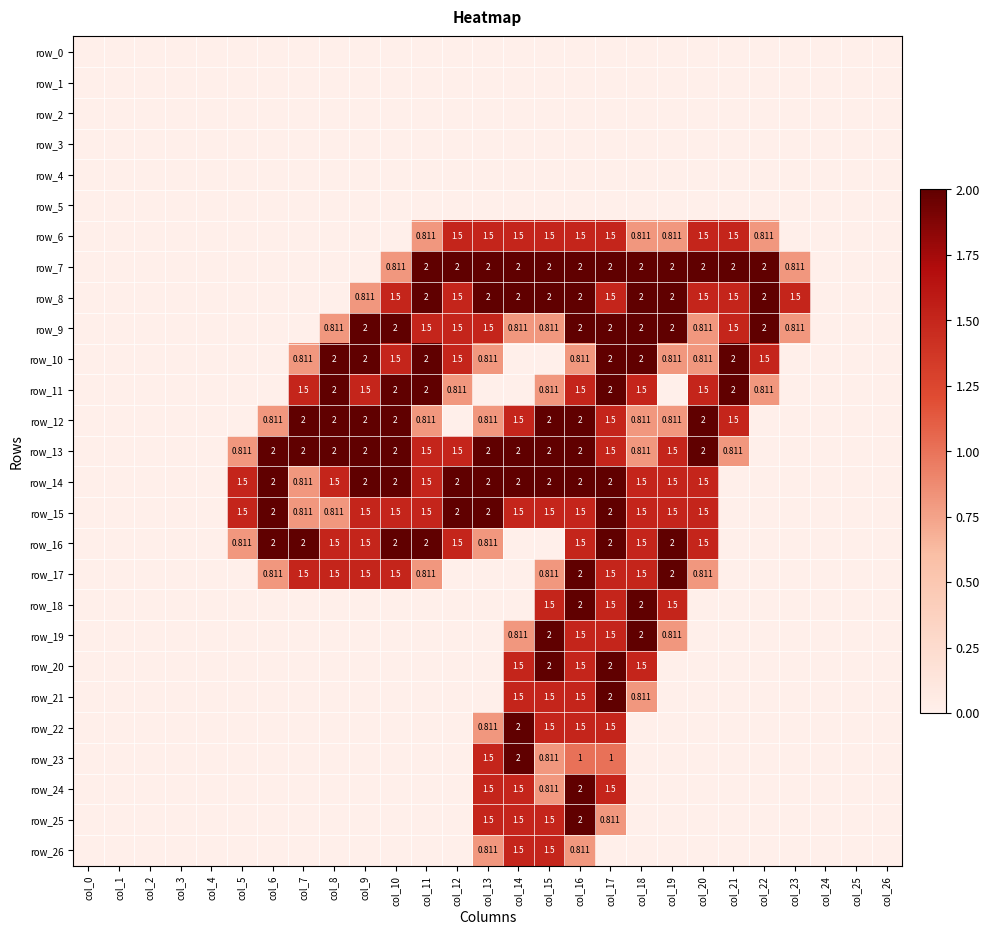

Reading left to right, transcribe all the data shown in this chart.

row_0: 0.0	0.0	0.0	0.0	0.0	0.0	0.0	0.0	0.0	0.0	0.0	0.0	0.0	0.0	0.0	0.0	0.0	0.0	0.0	0.0	0.0	0.0	0.0	0.0	0.0	0.0	0.0
row_1: 0.0	0.0	0.0	0.0	0.0	0.0	0.0	0.0	0.0	0.0	0.0	0.0	0.0	0.0	0.0	0.0	0.0	0.0	0.0	0.0	0.0	0.0	0.0	0.0	0.0	0.0	0.0
row_2: 0.0	0.0	0.0	0.0	0.0	0.0	0.0	0.0	0.0	0.0	0.0	0.0	0.0	0.0	0.0	0.0	0.0	0.0	0.0	0.0	0.0	0.0	0.0	0.0	0.0	0.0	0.0
row_3: 0.0	0.0	0.0	0.0	0.0	0.0	0.0	0.0	0.0	0.0	0.0	0.0	0.0	0.0	0.0	0.0	0.0	0.0	0.0	0.0	0.0	0.0	0.0	0.0	0.0	0.0	0.0
row_4: 0.0	0.0	0.0	0.0	0.0	0.0	0.0	0.0	0.0	0.0	0.0	0.0	0.0	0.0	0.0	0.0	0.0	0.0	0.0	0.0	0.0	0.0	0.0	0.0	0.0	0.0	0.0
row_5: 0.0	0.0	0.0	0.0	0.0	0.0	0.0	0.0	0.0	0.0	0.0	0.0	0.0	0.0	0.0	0.0	0.0	0.0	0.0	0.0	0.0	0.0	0.0	0.0	0.0	0.0	0.0
row_6: 0.0	0.0	0.0	0.0	0.0	0.0	0.0	0.0	0.0	0.0	0.0	0.8	1.5	1.5	1.5	1.5	1.5	1.5	0.8	0.8	1.5	1.5	0.8	0.0	0.0	0.0	0.0
row_7: 0.0	0.0	0.0	0.0	0.0	0.0	0.0	0.0	0.0	0.0	0.8	2.0	2.0	2.0	2.0	2.0	2.0	2.0	2.0	2.0	2.0	2.0	2.0	0.8	0.0	0.0	0.0
row_8: 0.0	0.0	0.0	0.0	0.0	0.0	0.0	0.0	0.0	0.8	1.5	2.0	1.5	2.0	2.0	2.0	2.0	1.5	2.0	2.0	1.5	1.5	2.0	1.5	0.0	0.0	0.0
row_9: 0.0	0.0	0.0	0.0	0.0	0.0	0.0	0.0	0.8	2.0	2.0	1.5	1.5	1.5	0.8	0.8	2.0	2.0	2.0	2.0	0.8	1.5	2.0	0.8	0.0	0.0	0.0
row_10: 0.0	0.0	0.0	0.0	0.0	0.0	0.0	0.8	2.0	2.0	1.5	2.0	1.5	0.8	0.0	0.0	0.8	2.0	2.0	0.8	0.8	2.0	1.5	0.0	0.0	0.0	0.0
row_11: 0.0	0.0	0.0	0.0	0.0	0.0	0.0	1.5	2.0	1.5	2.0	2.0	0.8	0.0	0.0	0.8	1.5	2.0	1.5	0.0	1.5	2.0	0.8	0.0	0.0	0.0	0.0
row_12: 0.0	0.0	0.0	0.0	0.0	0.0	0.8	2.0	2.0	2.0	2.0	0.8	0.0	0.8	1.5	2.0	2.0	1.5	0.8	0.8	2.0	1.5	0.0	0.0	0.0	0.0	0.0
row_13: 0.0	0.0	0.0	0.0	0.0	0.8	2.0	2.0	2.0	2.0	2.0	1.5	1.5	2.0	2.0	2.0	2.0	1.5	0.8	1.5	2.0	0.8	0.0	0.0	0.0	0.0	0.0
row_14: 0.0	0.0	0.0	0.0	0.0	1.5	2.0	0.8	1.5	2.0	2.0	1.5	2.0	2.0	2.0	2.0	2.0	2.0	1.5	1.5	1.5	0.0	0.0	0.0	0.0	0.0	0.0
row_15: 0.0	0.0	0.0	0.0	0.0	1.5	2.0	0.8	0.8	1.5	1.5	1.5	2.0	2.0	1.5	1.5	1.5	2.0	1.5	1.5	1.5	0.0	0.0	0.0	0.0	0.0	0.0
row_16: 0.0	0.0	0.0	0.0	0.0	0.8	2.0	2.0	1.5	1.5	2.0	2.0	1.5	0.8	0.0	0.0	1.5	2.0	1.5	2.0	1.5	0.0	0.0	0.0	0.0	0.0	0.0
row_17: 0.0	0.0	0.0	0.0	0.0	0.0	0.8	1.5	1.5	1.5	1.5	0.8	0.0	0.0	0.0	0.8	2.0	1.5	1.5	2.0	0.8	0.0	0.0	0.0	0.0	0.0	0.0
row_18: 0.0	0.0	0.0	0.0	0.0	0.0	0.0	0.0	0.0	0.0	0.0	0.0	0.0	0.0	0.0	1.5	2.0	1.5	2.0	1.5	0.0	0.0	0.0	0.0	0.0	0.0	0.0
row_19: 0.0	0.0	0.0	0.0	0.0	0.0	0.0	0.0	0.0	0.0	0.0	0.0	0.0	0.0	0.8	2.0	1.5	1.5	2.0	0.8	0.0	0.0	0.0	0.0	0.0	0.0	0.0
row_20: 0.0	0.0	0.0	0.0	0.0	0.0	0.0	0.0	0.0	0.0	0.0	0.0	0.0	0.0	1.5	2.0	1.5	2.0	1.5	0.0	0.0	0.0	0.0	0.0	0.0	0.0	0.0
row_21: 0.0	0.0	0.0	0.0	0.0	0.0	0.0	0.0	0.0	0.0	0.0	0.0	0.0	0.0	1.5	1.5	1.5	2.0	0.8	0.0	0.0	0.0	0.0	0.0	0.0	0.0	0.0
row_22: 0.0	0.0	0.0	0.0	0.0	0.0	0.0	0.0	0.0	0.0	0.0	0.0	0.0	0.8	2.0	1.5	1.5	1.5	0.0	0.0	0.0	0.0	0.0	0.0	0.0	0.0	0.0
row_23: 0.0	0.0	0.0	0.0	0.0	0.0	0.0	0.0	0.0	0.0	0.0	0.0	0.0	1.5	2.0	0.8	1.0	1.0	0.0	0.0	0.0	0.0	0.0	0.0	0.0	0.0	0.0
row_24: 0.0	0.0	0.0	0.0	0.0	0.0	0.0	0.0	0.0	0.0	0.0	0.0	0.0	1.5	1.5	0.8	2.0	1.5	0.0	0.0	0.0	0.0	0.0	0.0	0.0	0.0	0.0
row_25: 0.0	0.0	0.0	0.0	0.0	0.0	0.0	0.0	0.0	0.0	0.0	0.0	0.0	1.5	1.5	1.5	2.0	0.8	0.0	0.0	0.0	0.0	0.0	0.0	0.0	0.0	0.0
row_26: 0.0	0.0	0.0	0.0	0.0	0.0	0.0	0.0	0.0	0.0	0.0	0.0	0.0	0.8	1.5	1.5	0.8	0.0	0.0	0.0	0.0	0.0	0.0	0.0	0.0	0.0	0.0